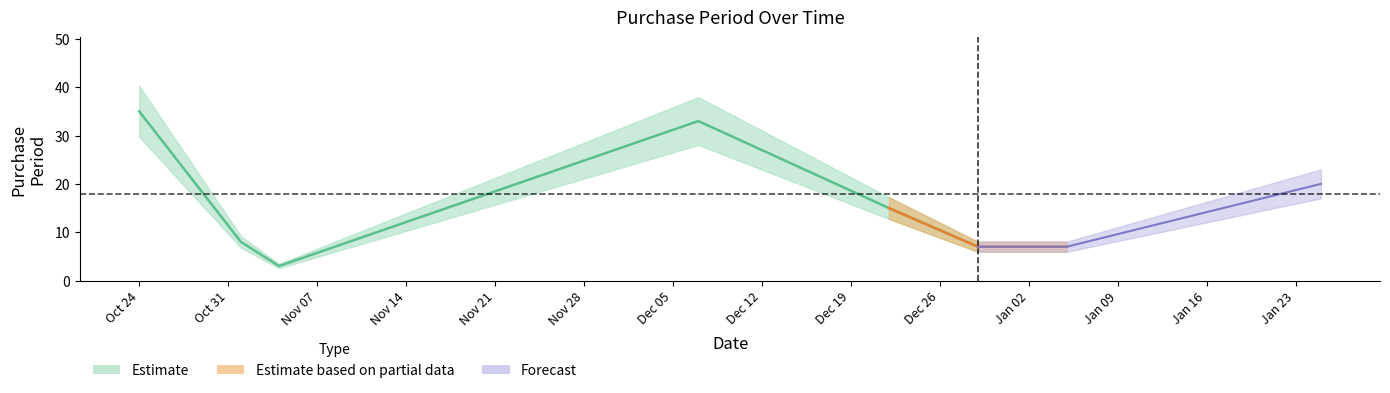

Approximately how many times larger is the value at 2016-12-29 compared to 2016-12-22?

0.5